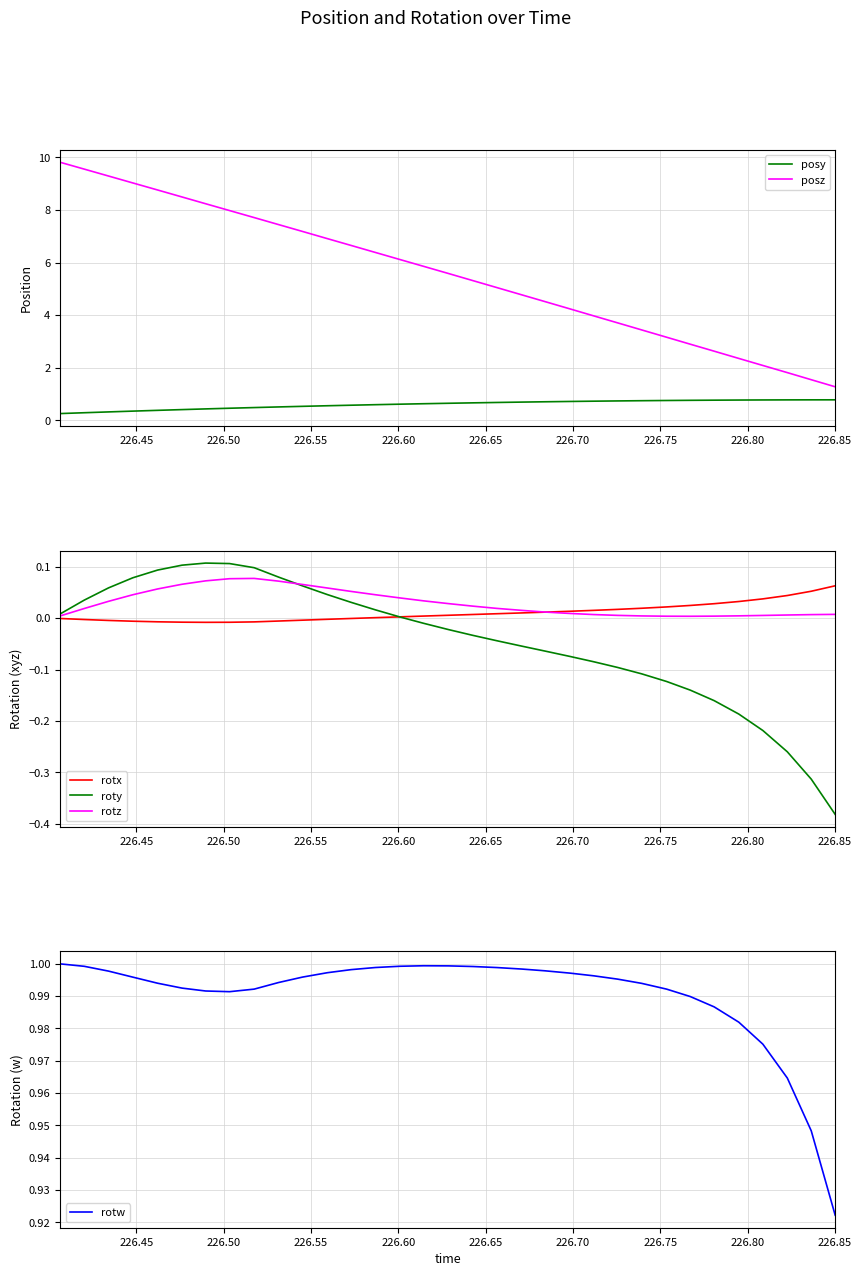

True or false: rotx has more than 2 interior local peaks.

False